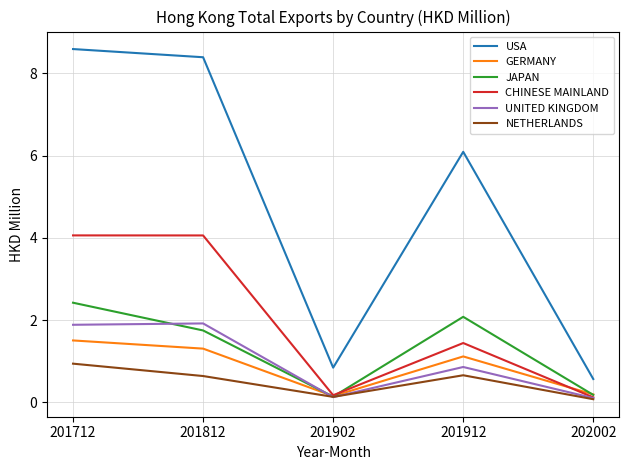

True or false: USA and GERMANY cross at least once.

False